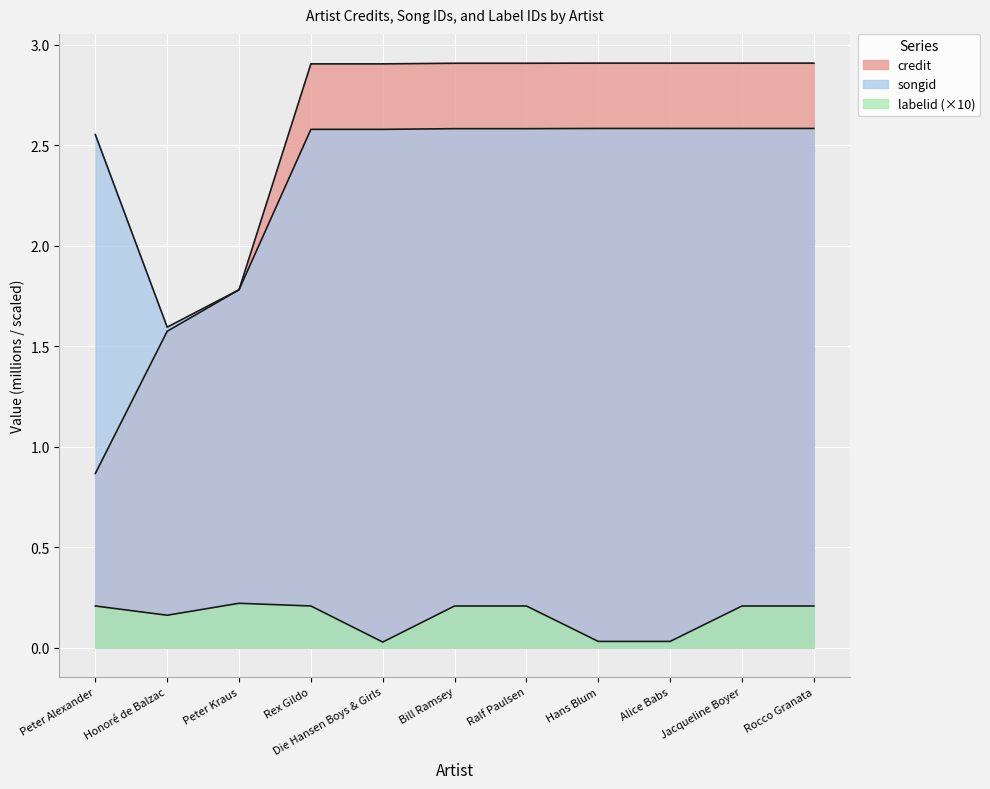

The labelid series shows 0.0 at Hans Blum. True or false?

True